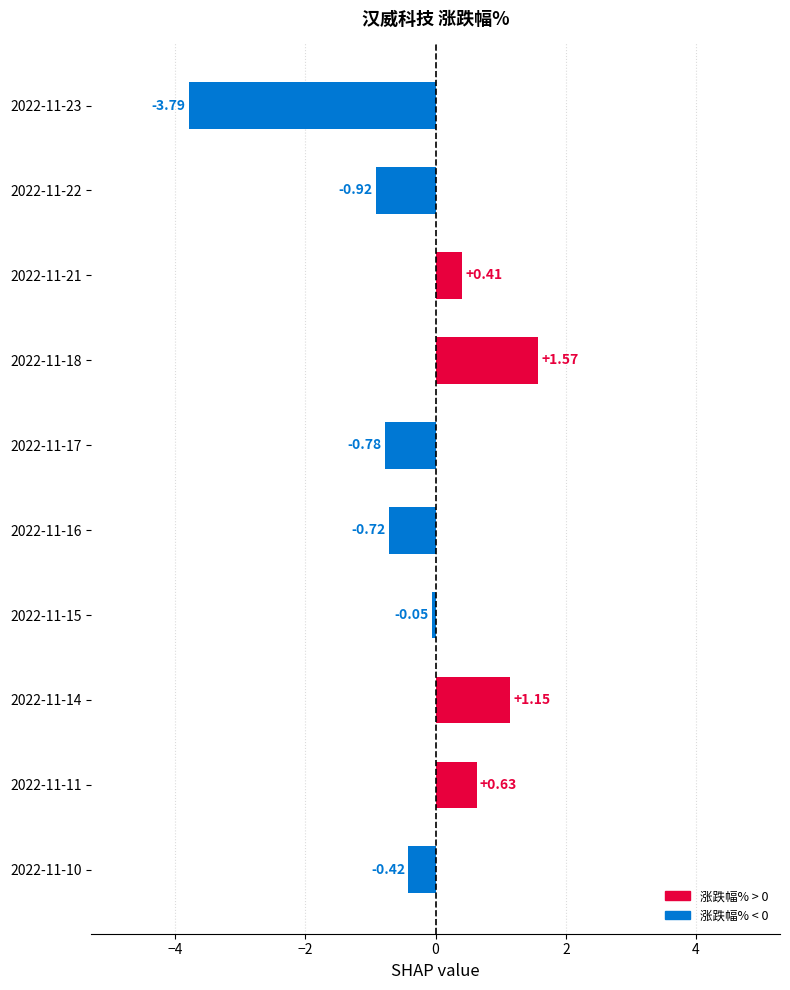

What is the average value?

-0.3